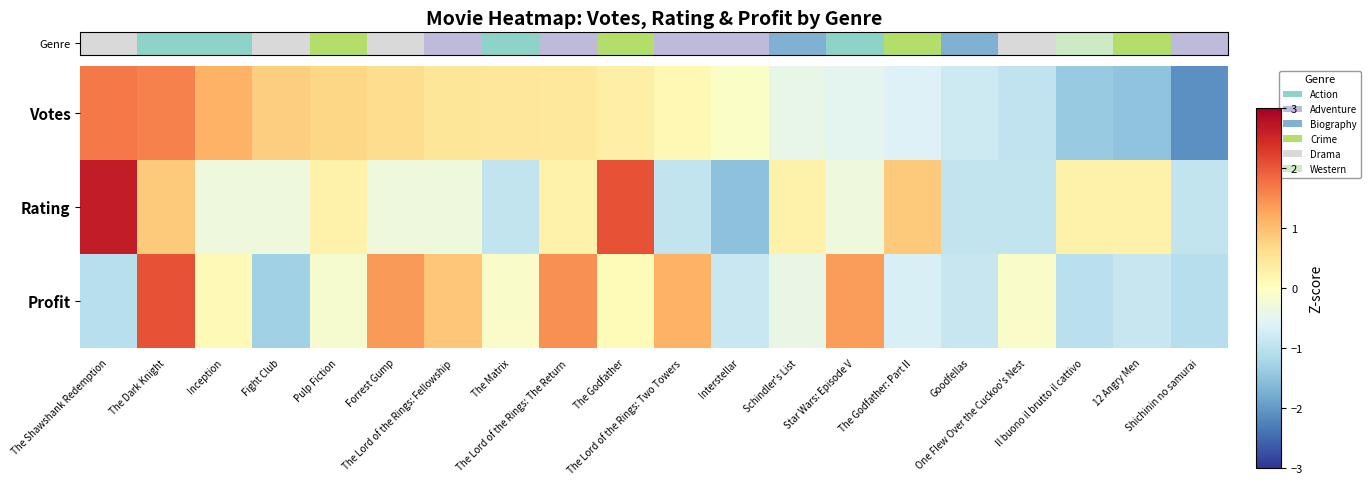

At Interstellar, list the series in order from smallest to largest.

row_1, row_2, row_0